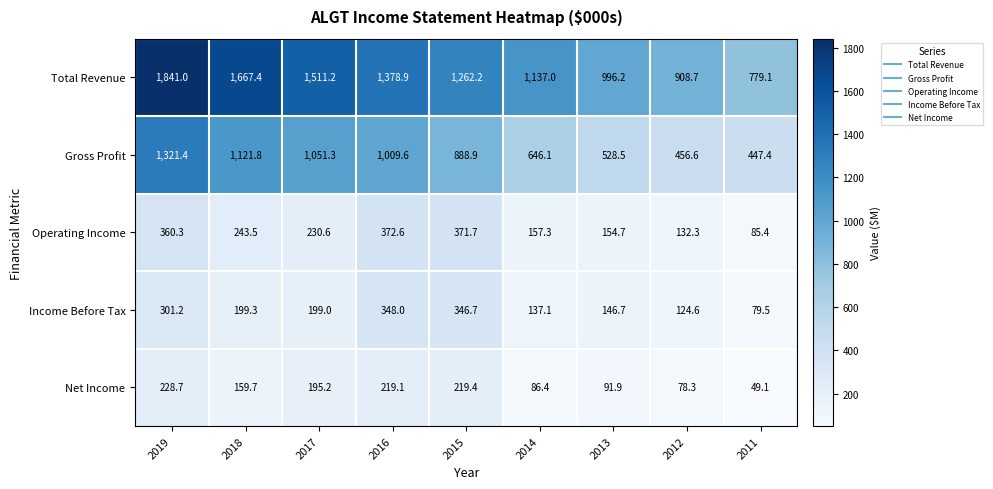

The Net Income series shows 19.3 at 2011. True or false?

False